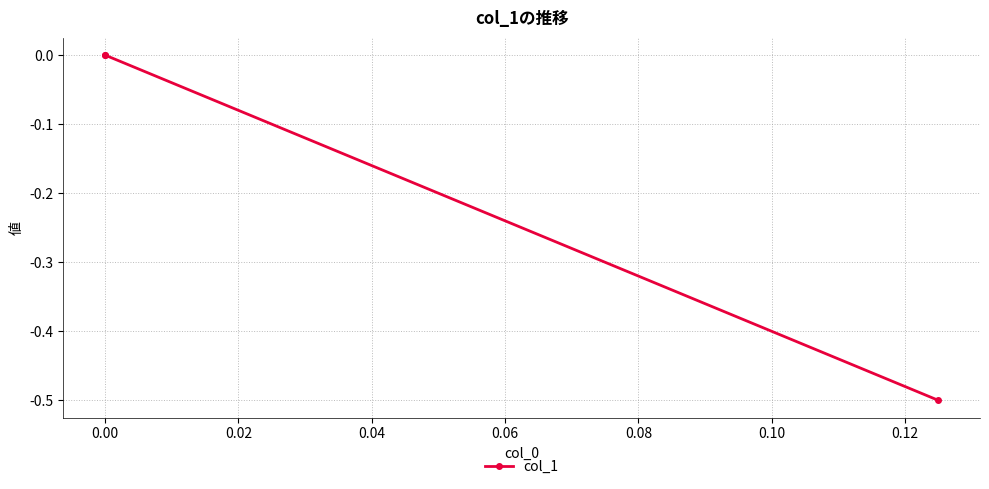

True or false: the data shows 0.0 at 0.00.

True